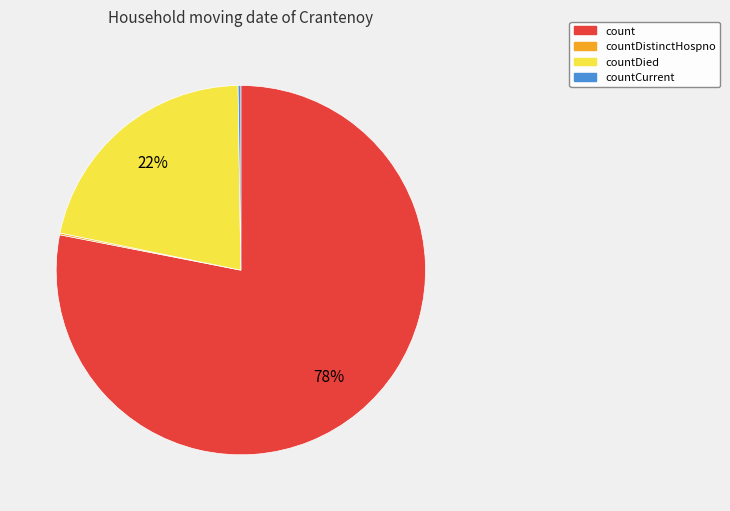

What percentage is the countDied slice, to the nearest percent?

22%